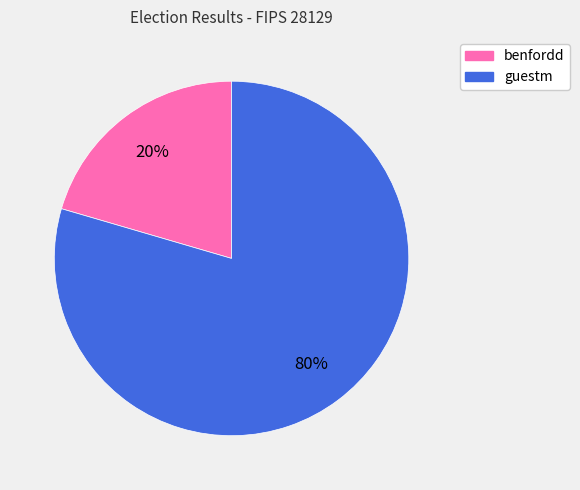

What is the majority slice?

guestm